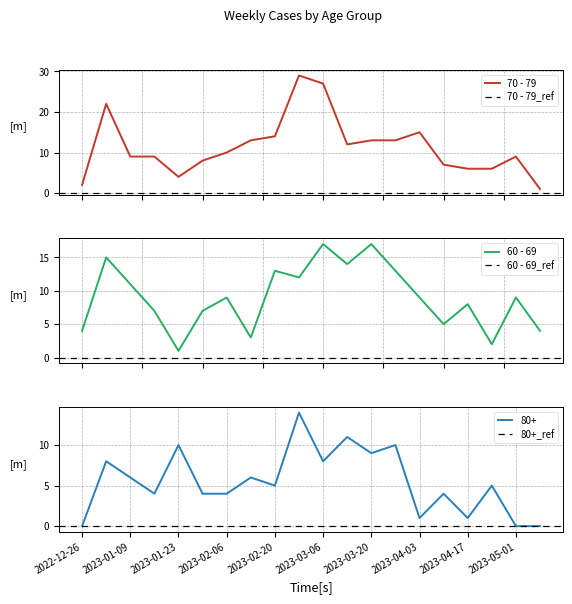

Which series ends up on top after the final intersection of 80+ and 60 - 69?

60 - 69